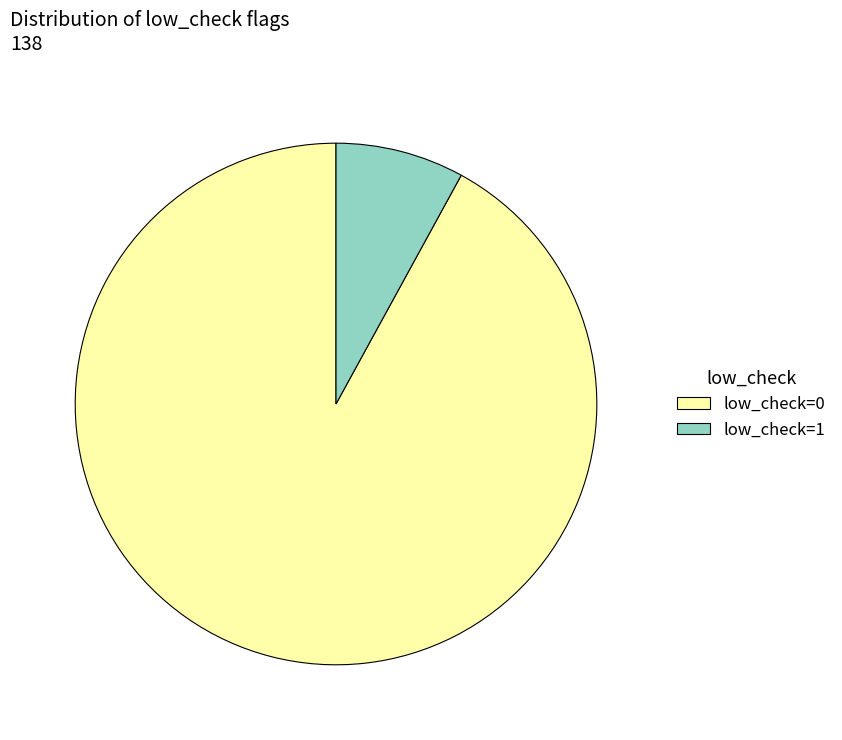

Do low_check=0 and low_check=1 together represent more than half of the pie?

Yes